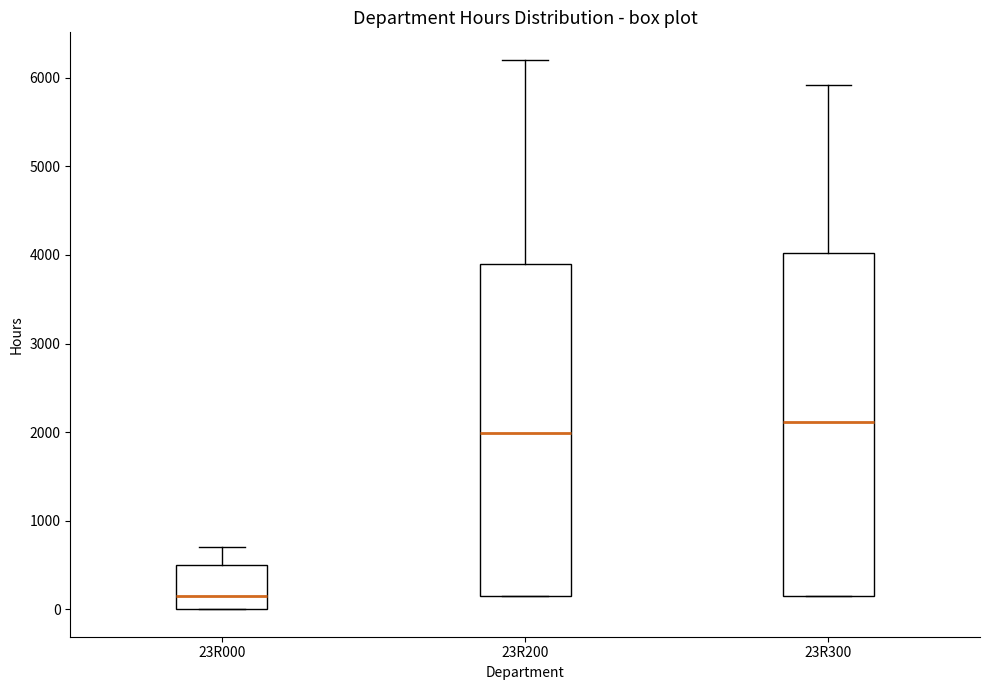

Where is the lower edge of the box for 23R000 on the y-axis? The values are not printed on the chart, so give them approximately, as read against the axis.

0